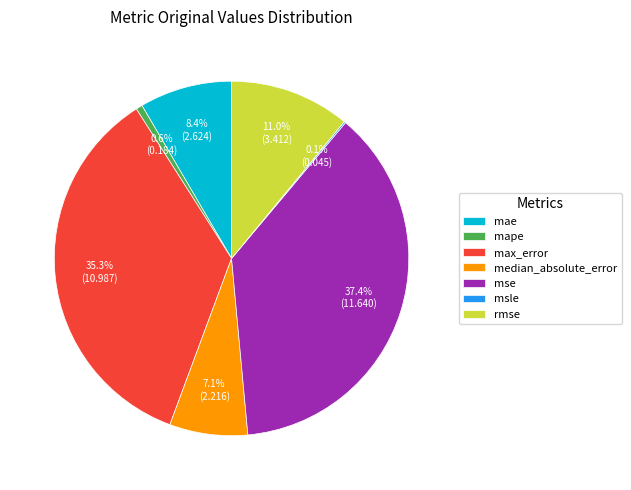

What is the largest slice in the pie chart?

mse